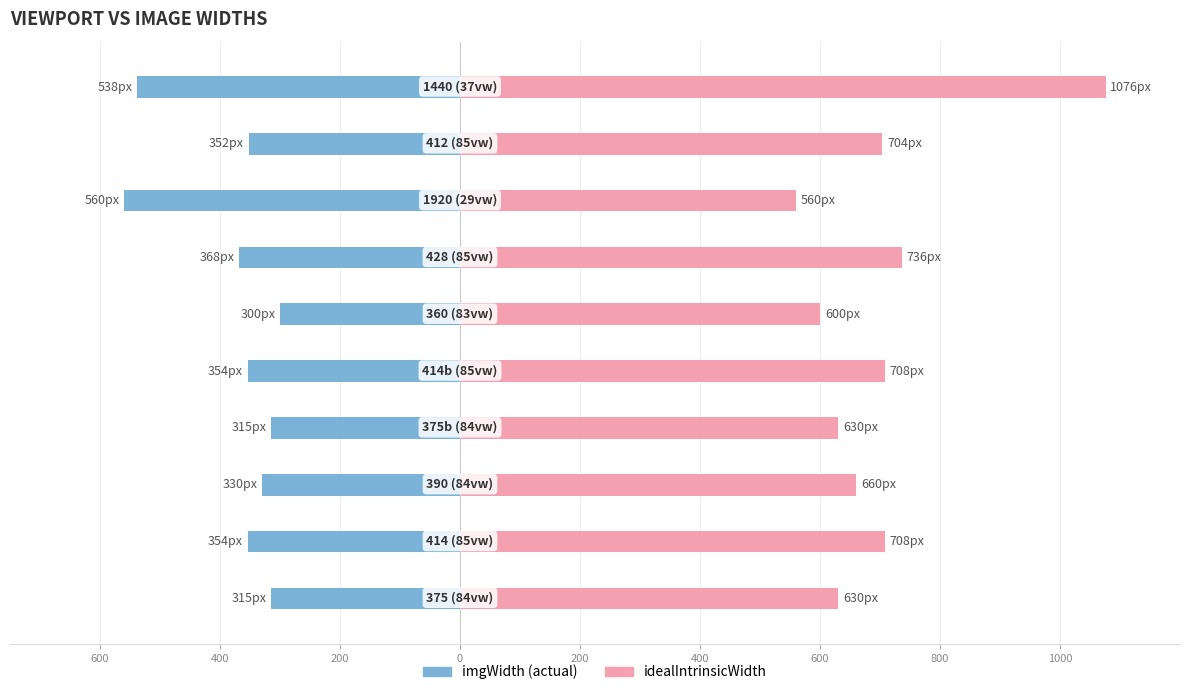

How many groups of bars are there?

10